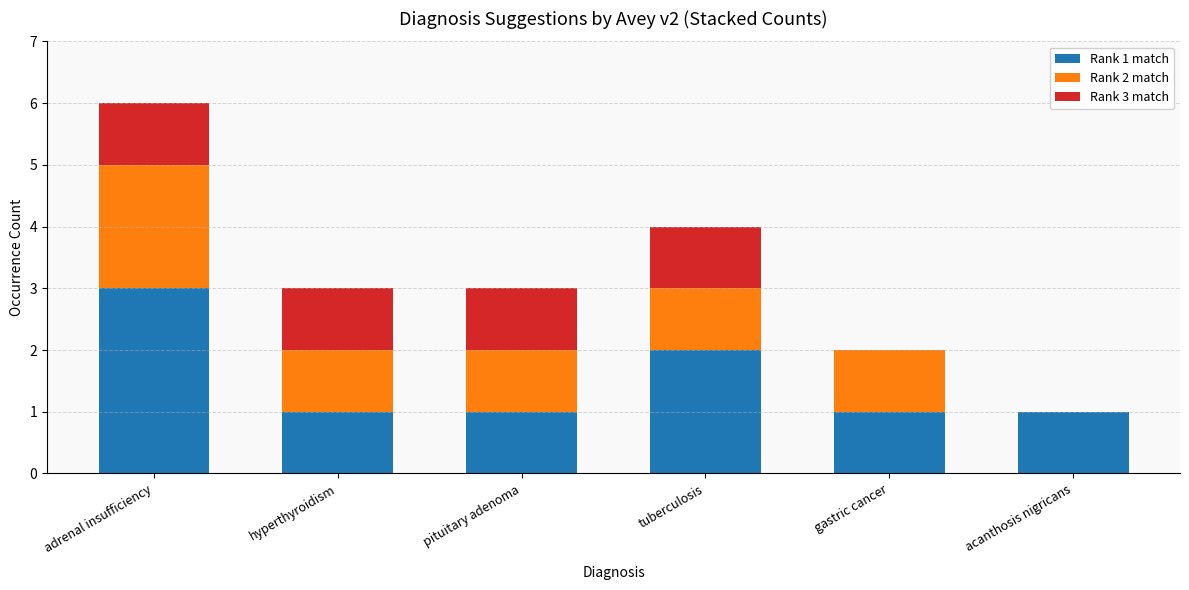

How many distinct data groups are displayed?

3